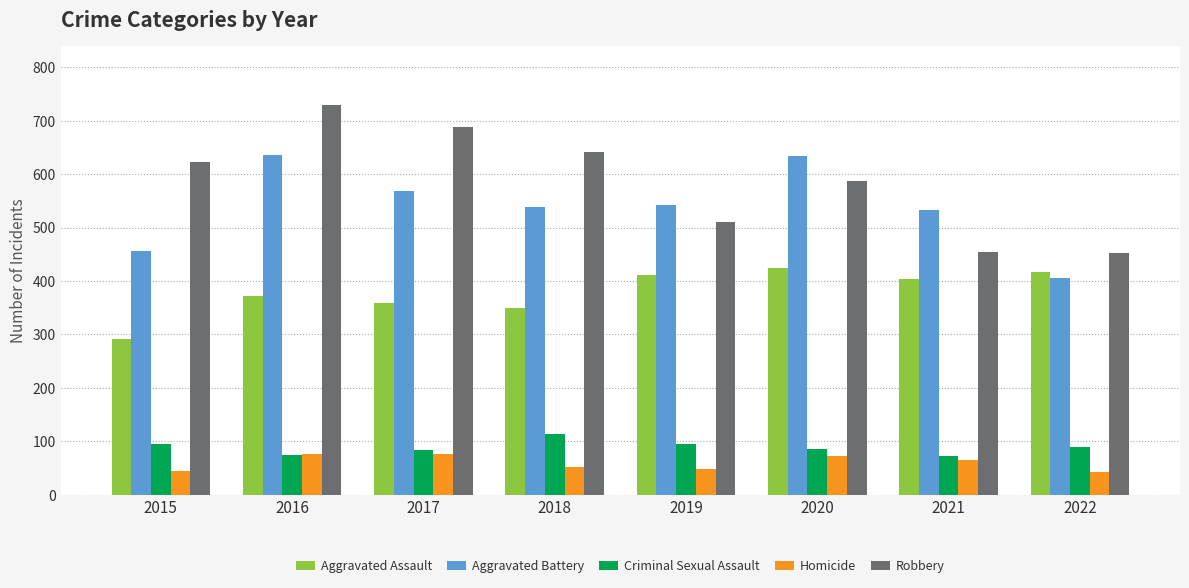

What is the difference between the Aggravated Battery values at 2015 and 2022?

51